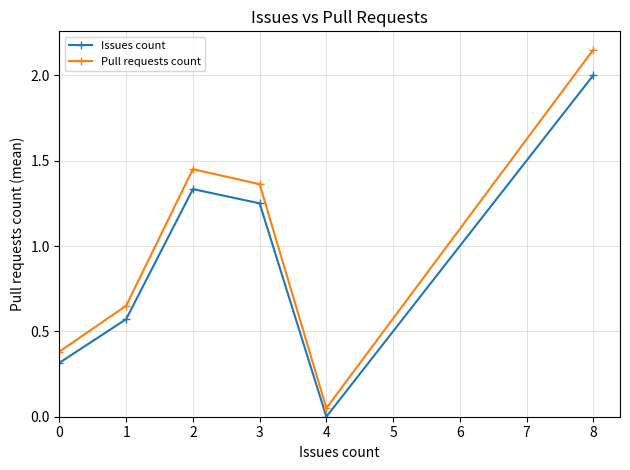

The Issues count series shows 2.4 at 2. True or false?

False